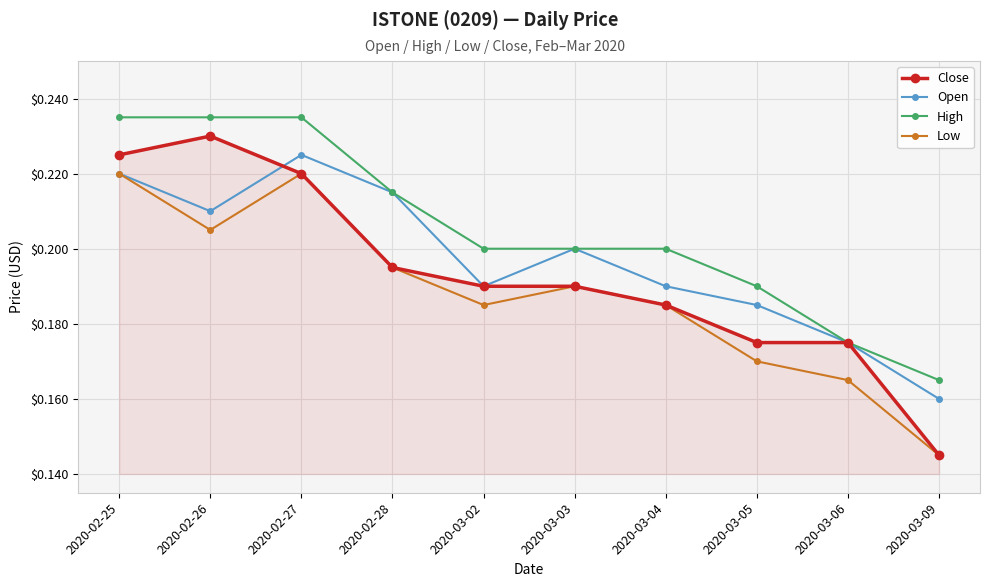

Where is Close nearest to the value 0?

2020-03-09